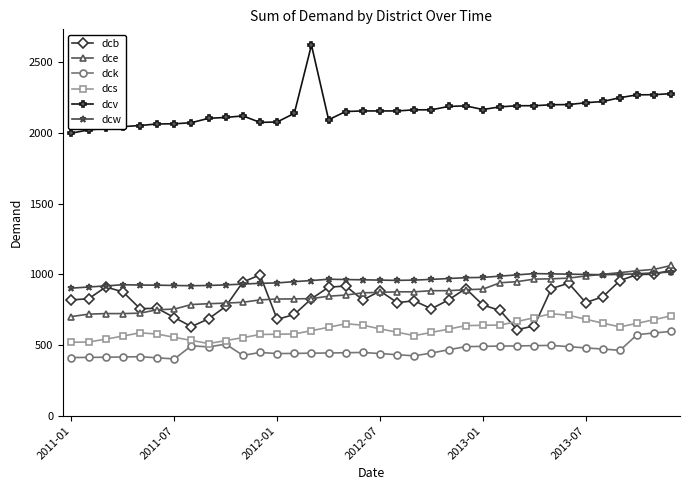

True or false: dcw has more than 0 interior local peaks.

True